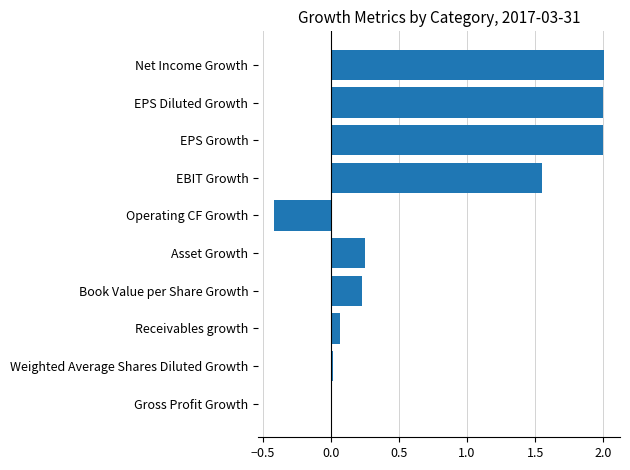

Count the number of categories in the chart.

10